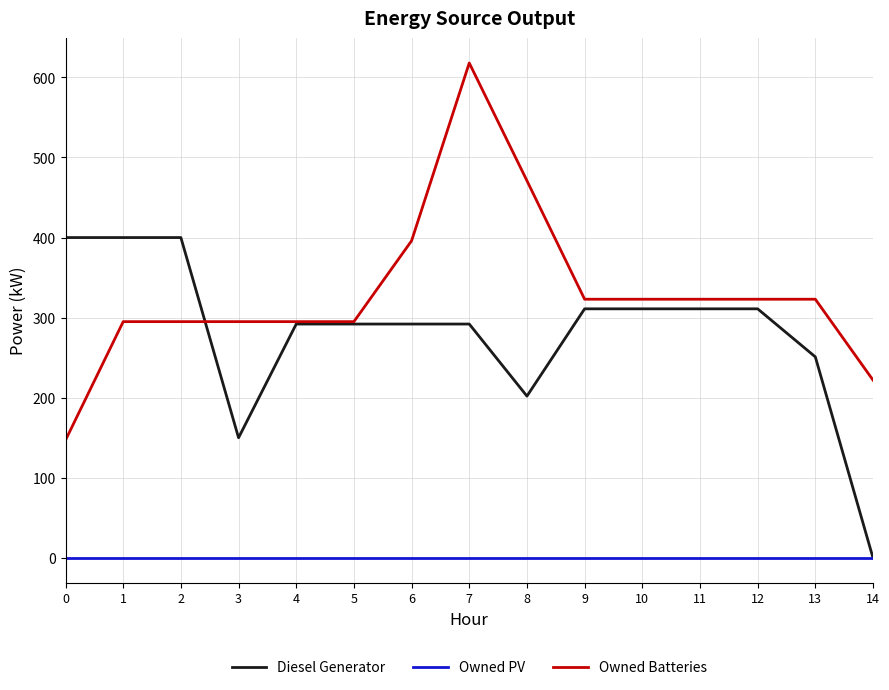

True or false: Owned Batteries and Owned PV intersect in this chart.

False